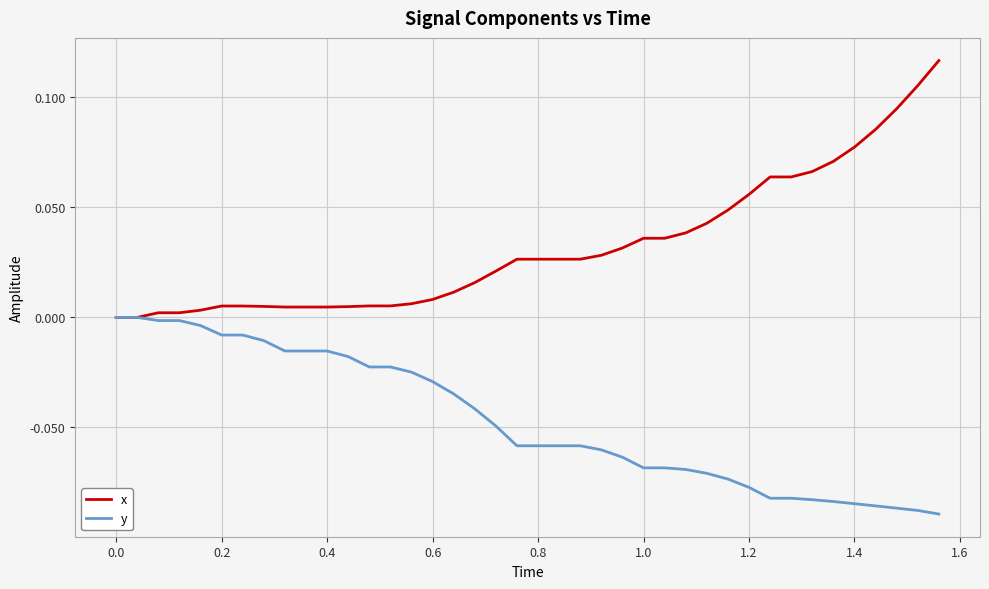

List the series in order of their overall mean, lowest first.

y, x